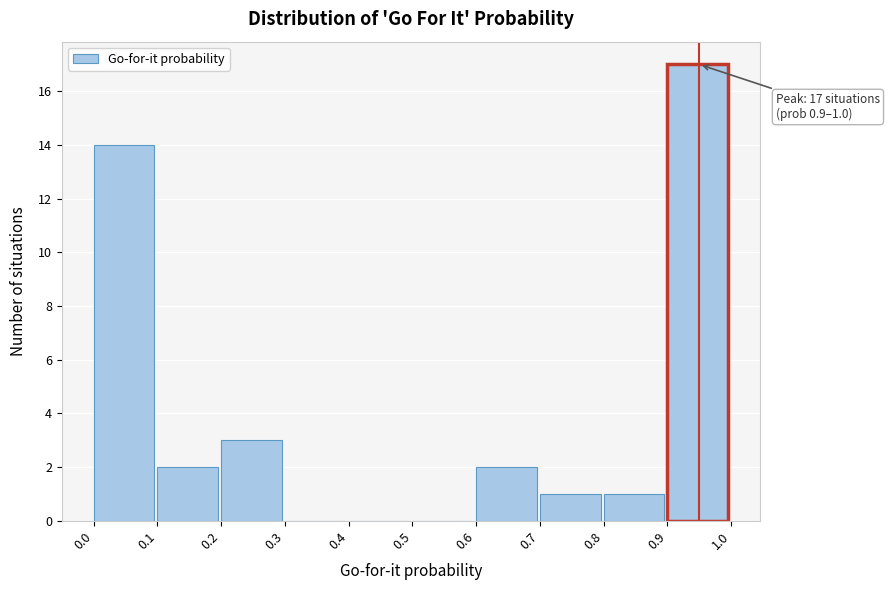

Over which range of the x-axis is the bar tallest?

0.9 to 1.0